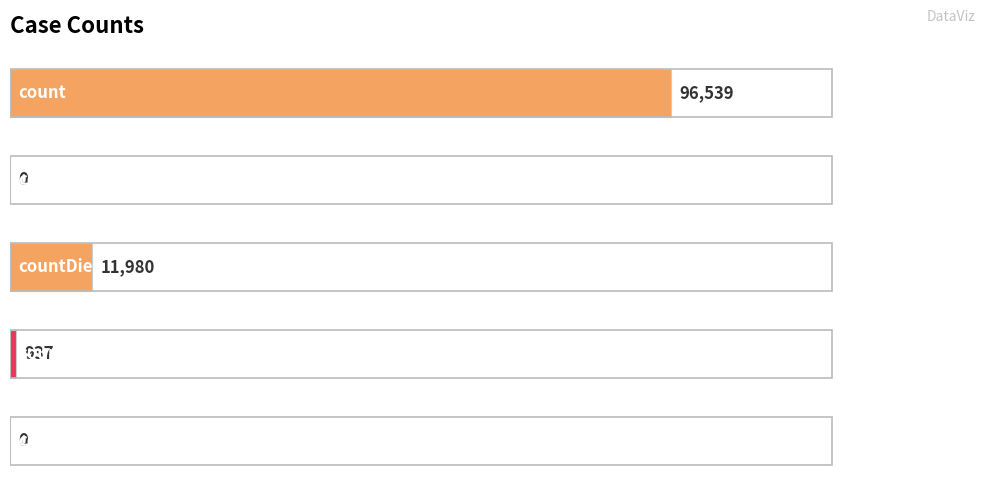

What is the maximum value shown in the chart?

96539